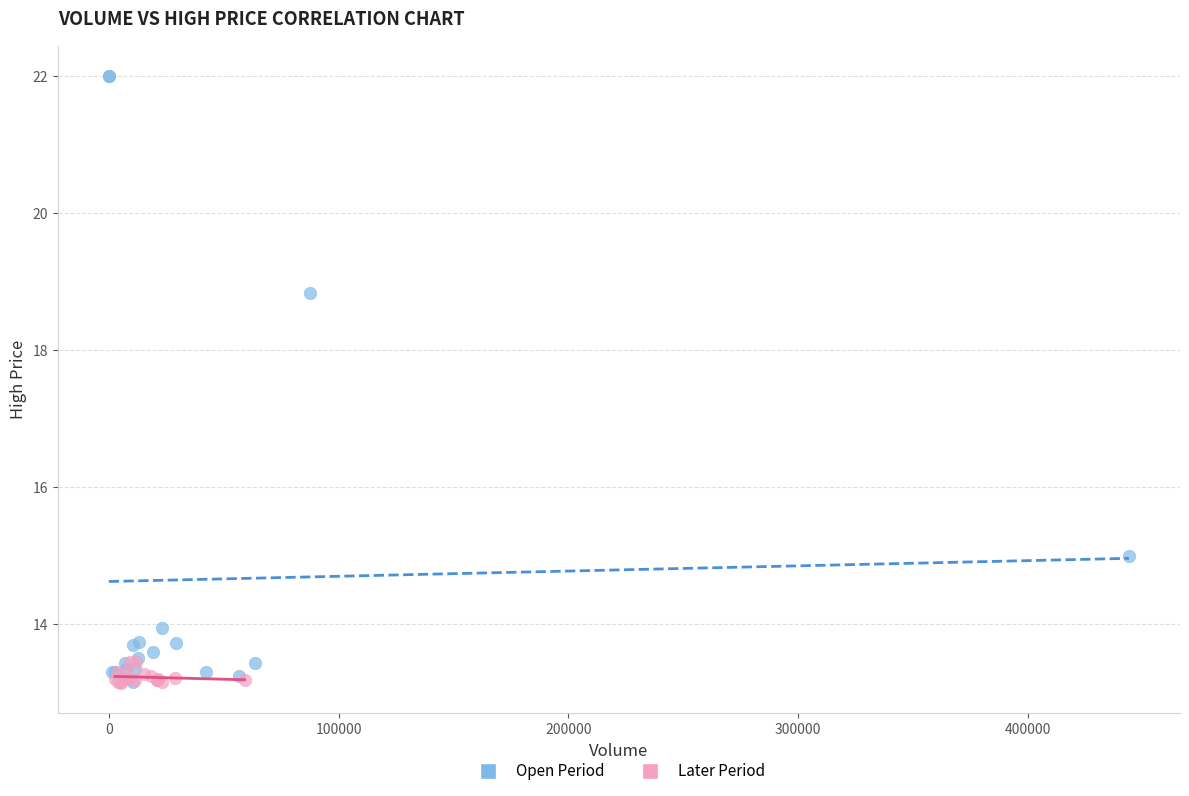

Which series has the largest Y range (max minus min)?

Open Period